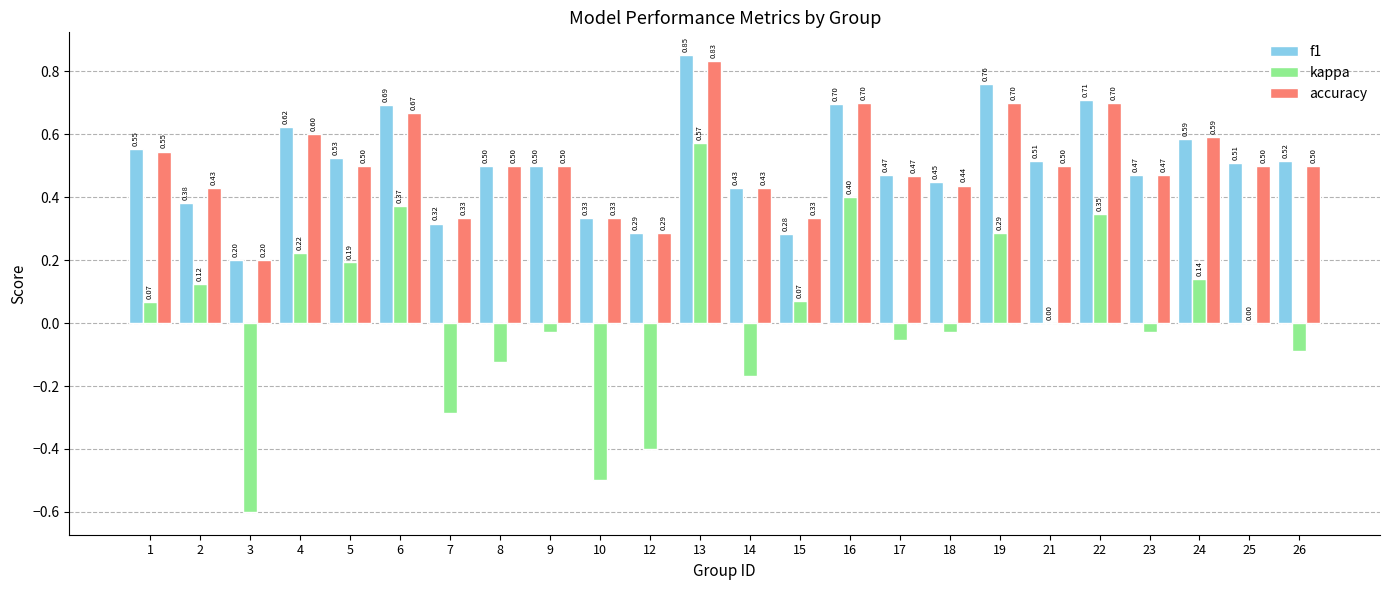

The value of f1 at 19 is 0.5. True or false?

False